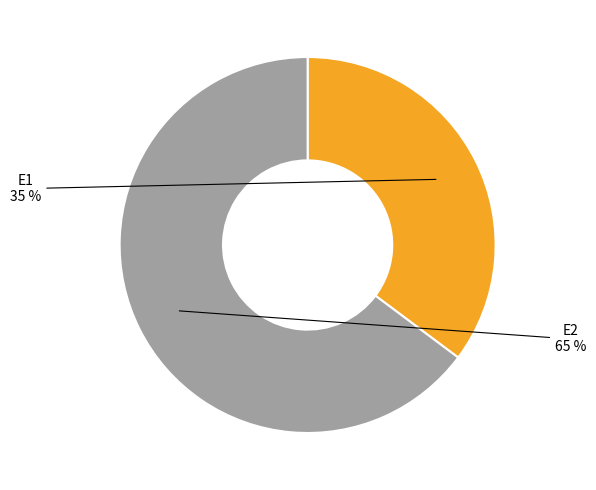

Is there a majority slice in this chart?

Yes